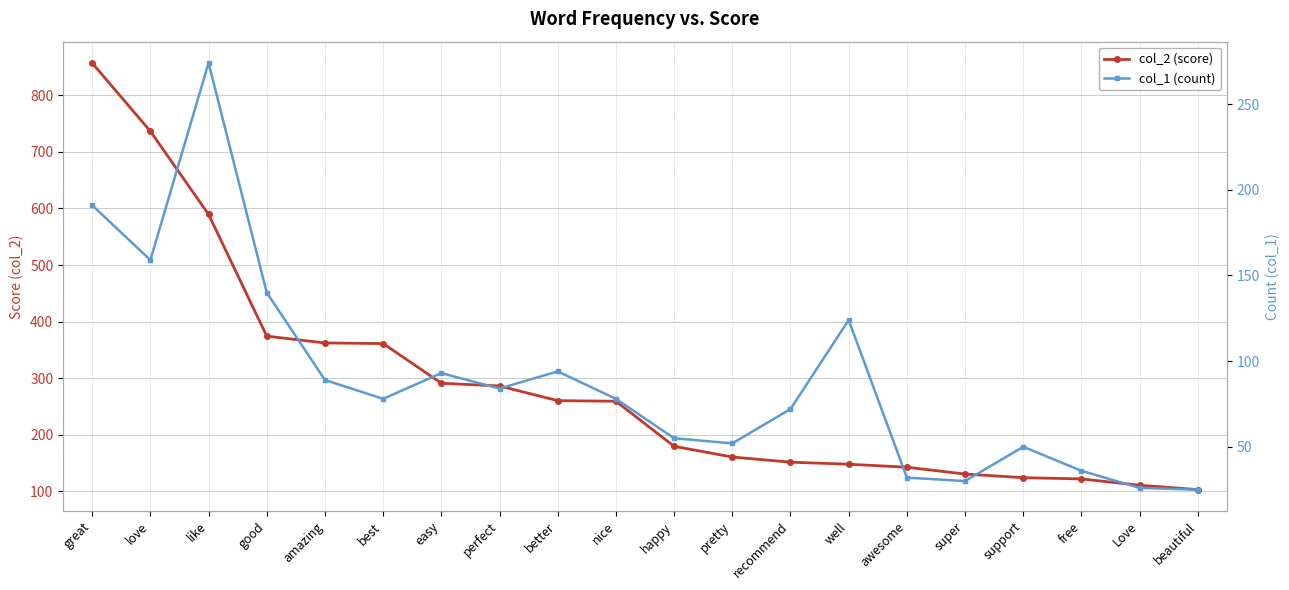

The value of col_2 (score) at support is 124.1. True or false?

True